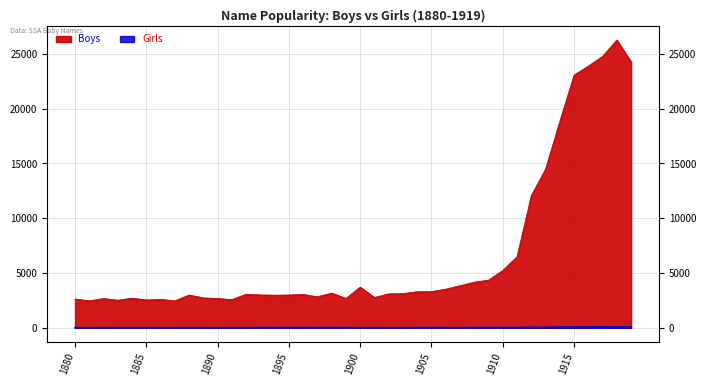

Reading left to right, transcribe all the data shown in this chart.

Boys: 2632	2456	2670	2515	2707	2540	2594	2456	2993	2729	2670	2572	3064	2997	2977	2992	3051	2827	3171	2679	3714	2766	3098	3121	3291	3302	3527	3844	4162	4348	5228	6488	12062	14471	18829	23051	23883	24762	26262	24264
Girls: 10	10	6	17	9	14	8	13	18	7	11	11	13	26	17	23	24	20	23	19	14	14	8	13	18	22	21	12	21	30	29	28	44	38	69	69	77	94	90	89